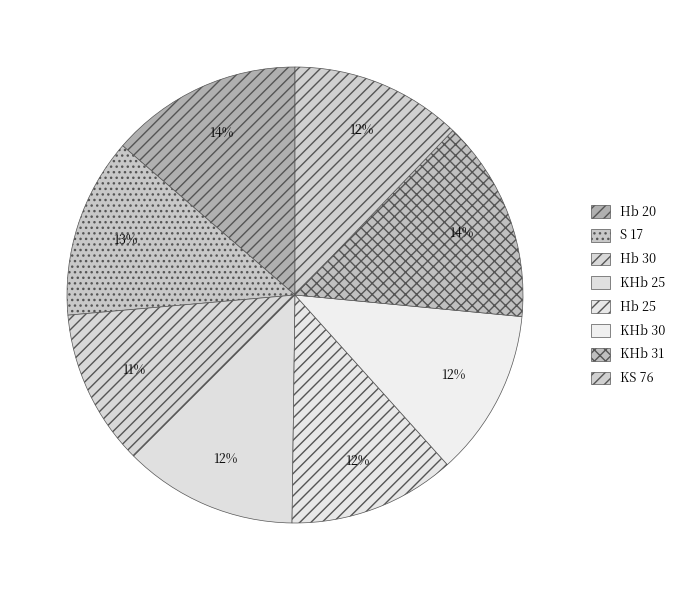

Approximately how many times larger is the value at Hb 30 compared to KHb 25?

0.9